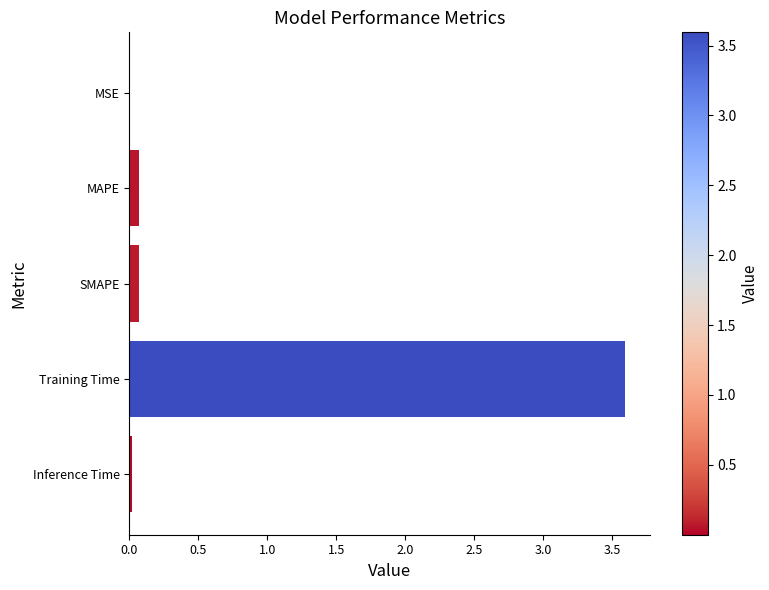

The value at Inference Time is 0.0. True or false?

True